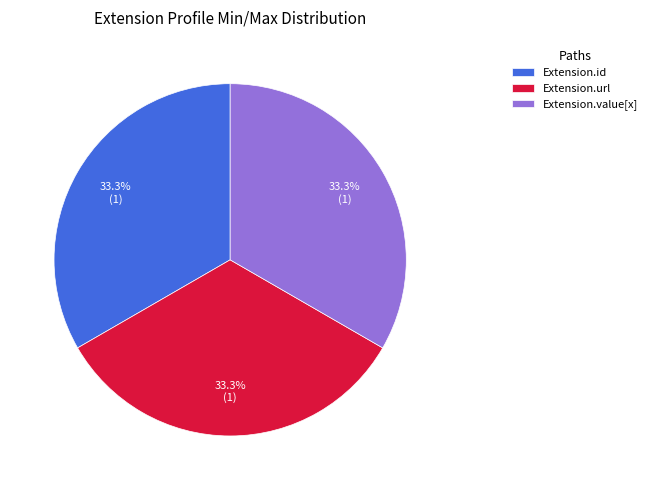

Approximately how many times larger is the value at Extension.url compared to Extension.id?

1.0